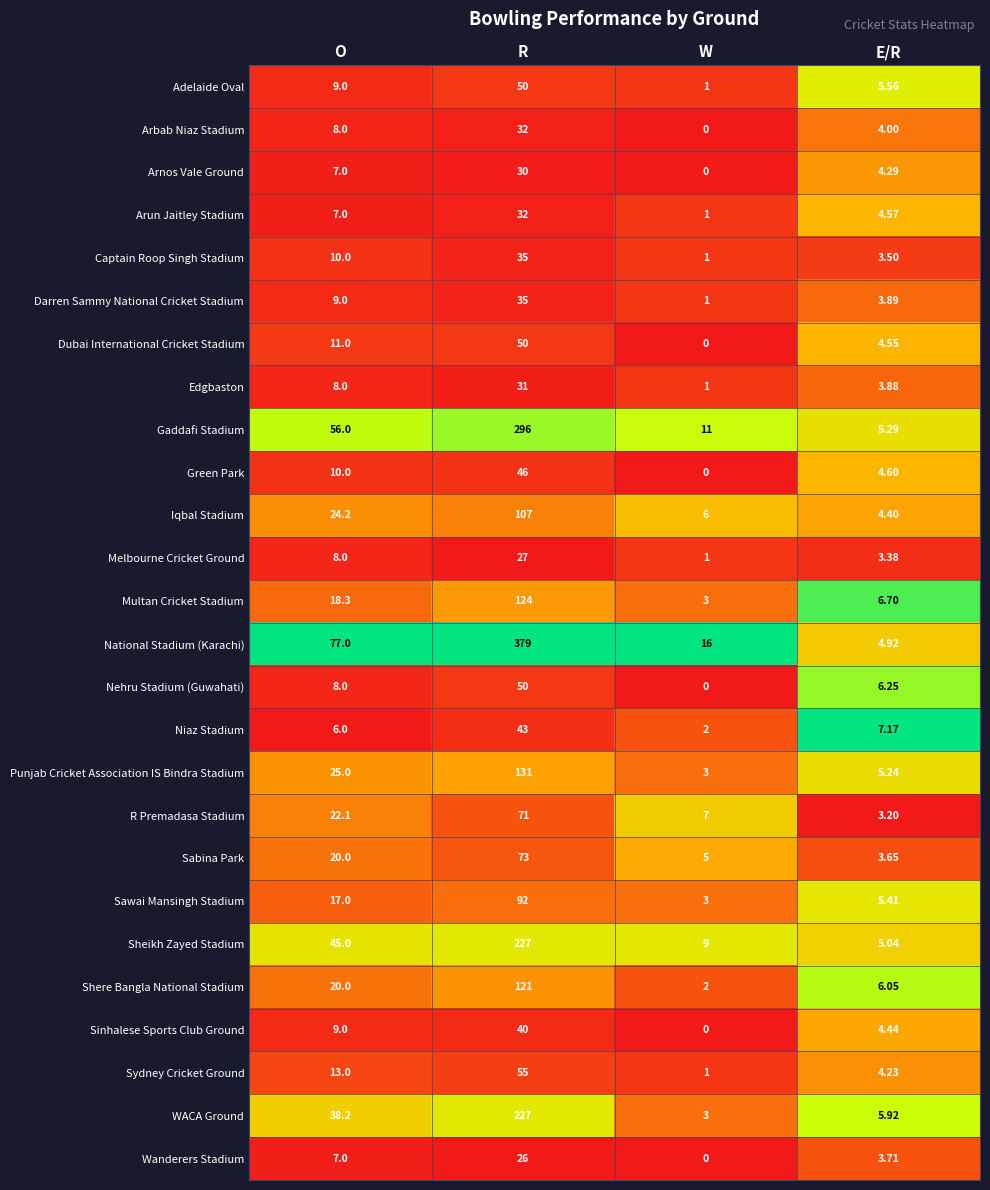

At which category is the sum across all series the highest?

R